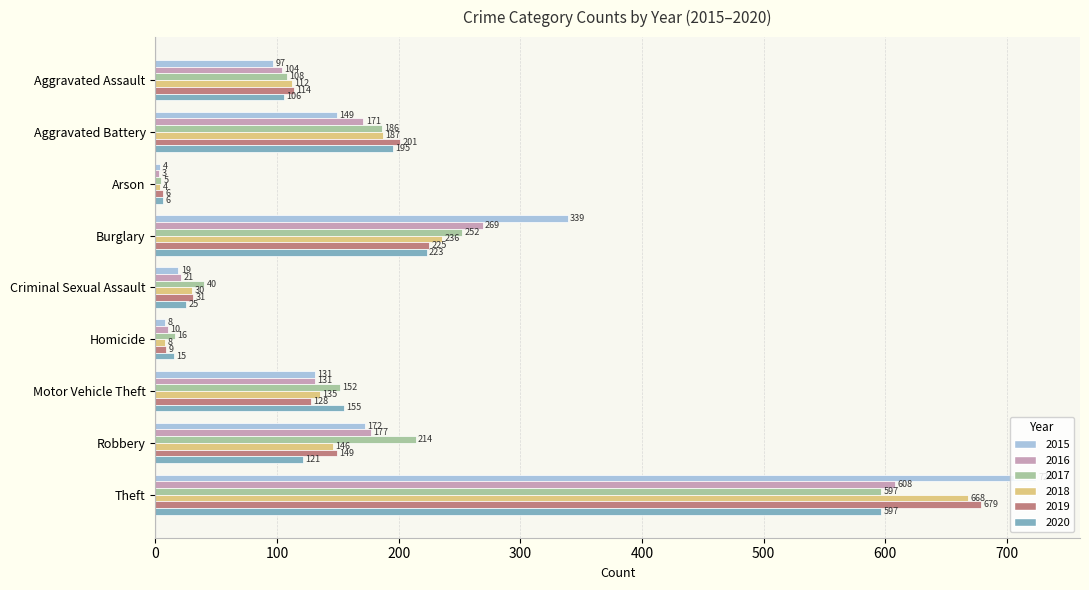

What is the difference between the maximum and minimum values in the 2016 series?

605